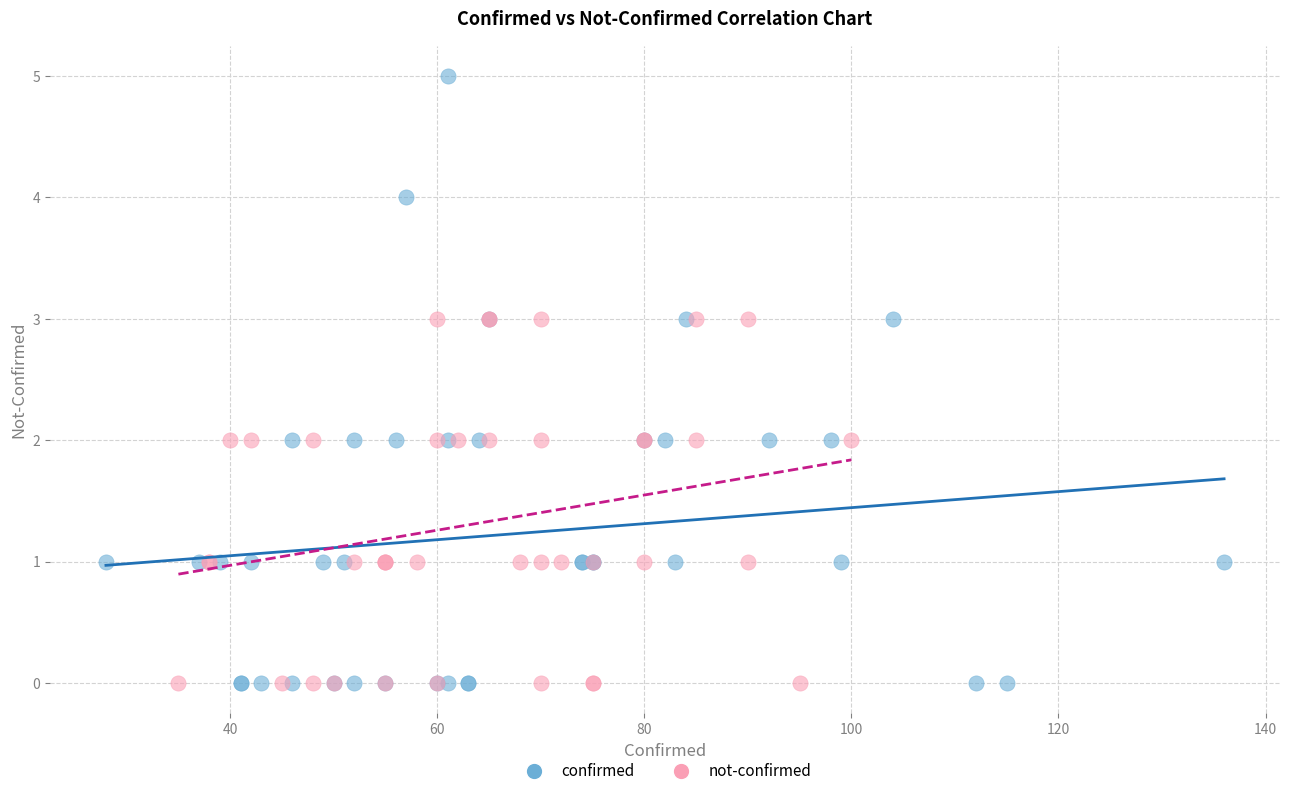

Which series reaches the maximum Y coordinate?

confirmed